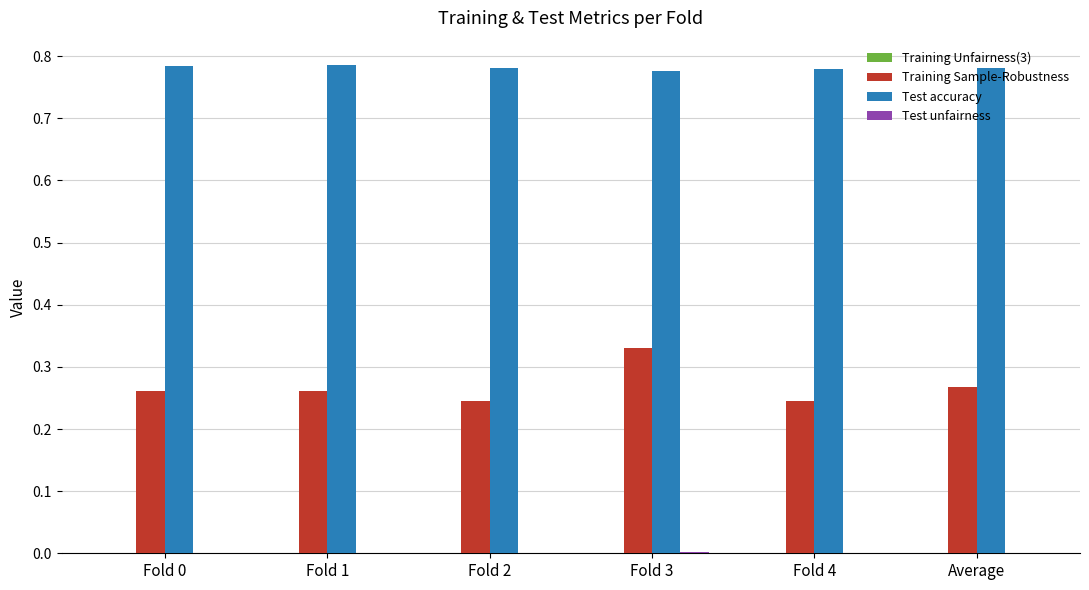

Which series has the largest total across all categories?

Test accuracy